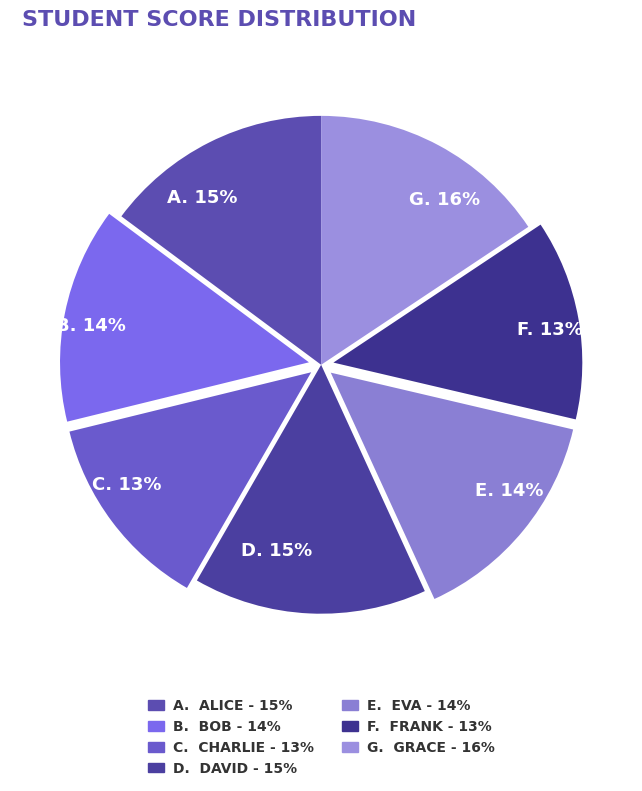

Is there a majority slice in this chart?

No